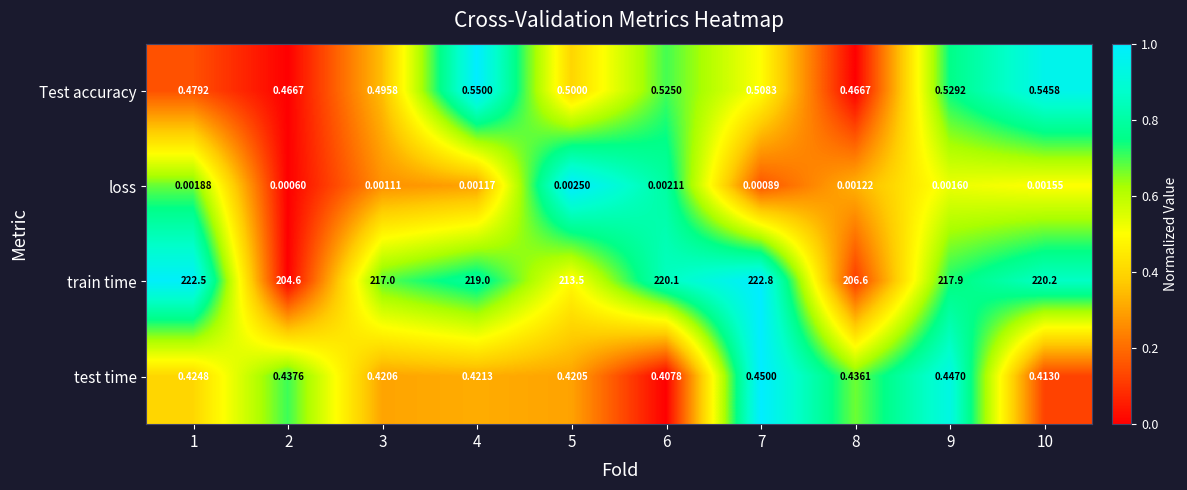

Which series has the largest total across all categories?

train time